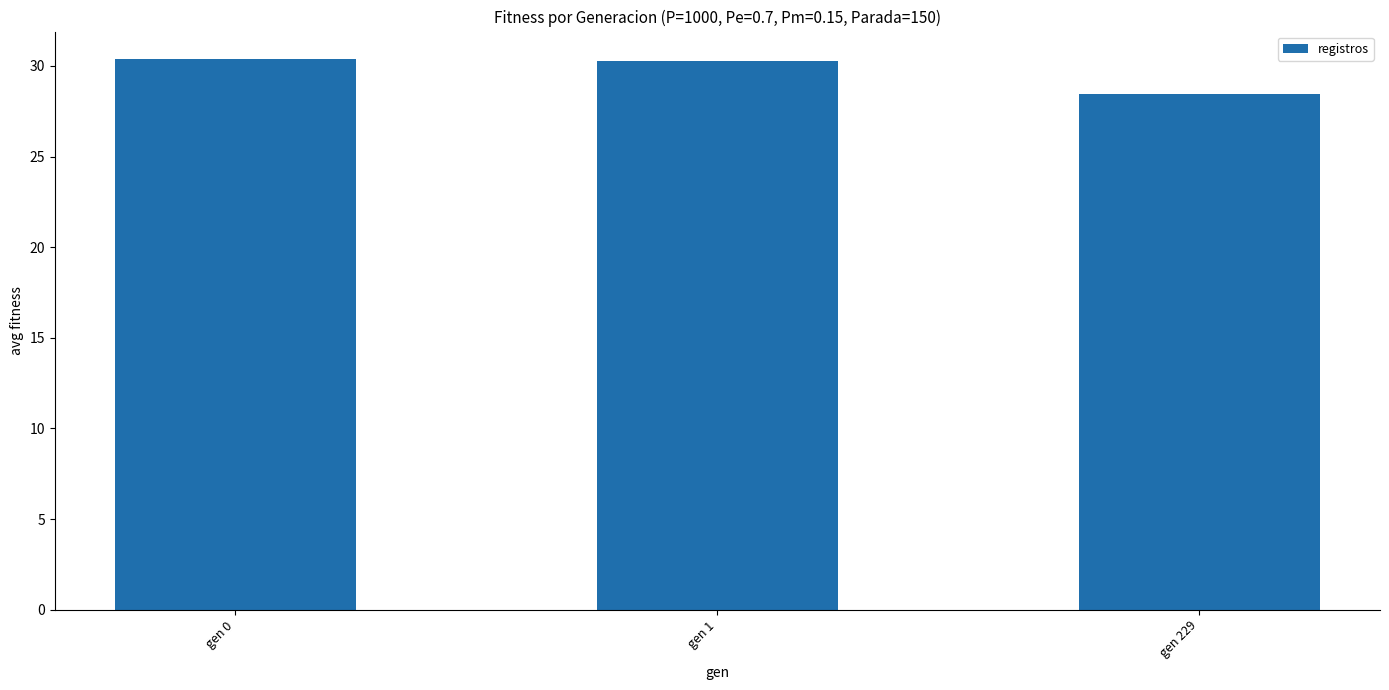

What is the sum of the values at gen 229 and gen 0?

58.8